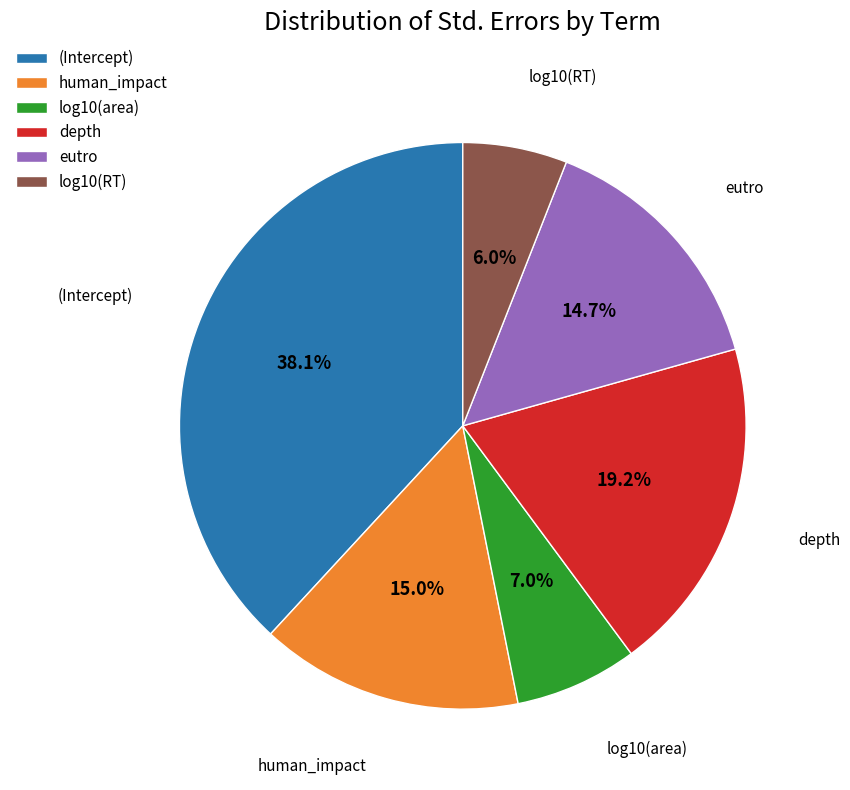

To the nearest percent, what is the difference between the human_impact and depth slice percentages?

4%